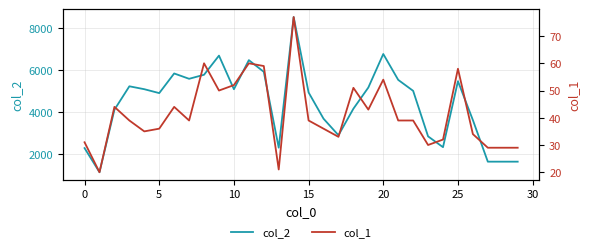

At how many categories does at least one series exceed 3283?

21